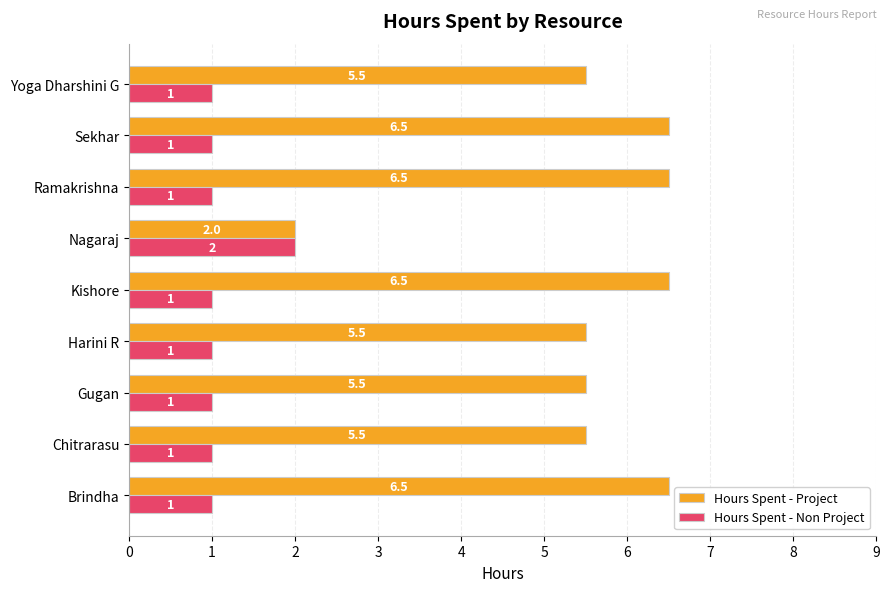

What is the minimum value shown in the chart?

1.0